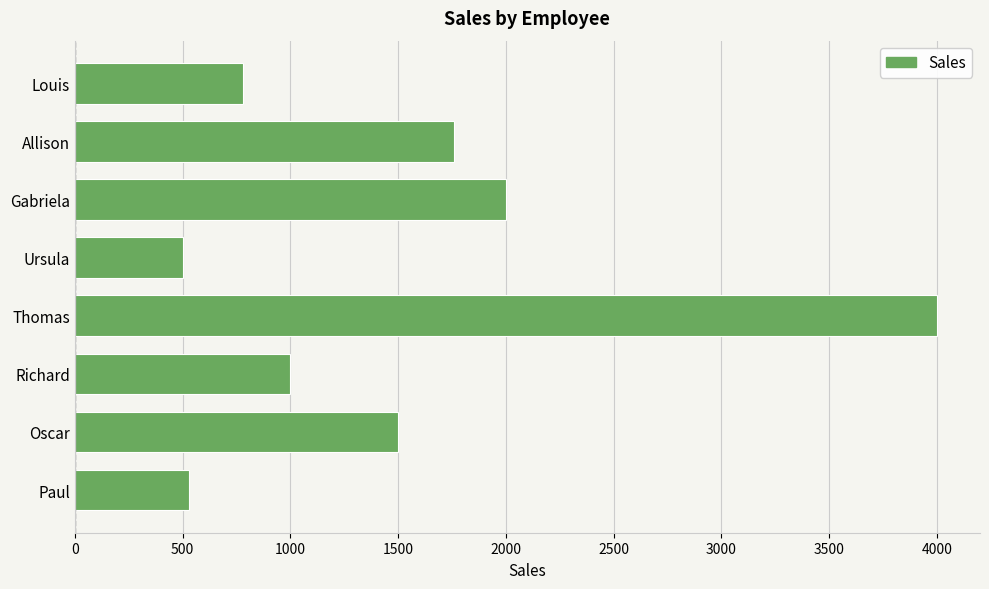

What is the ratio of the value at Louis to the value at Ursula?

1.6